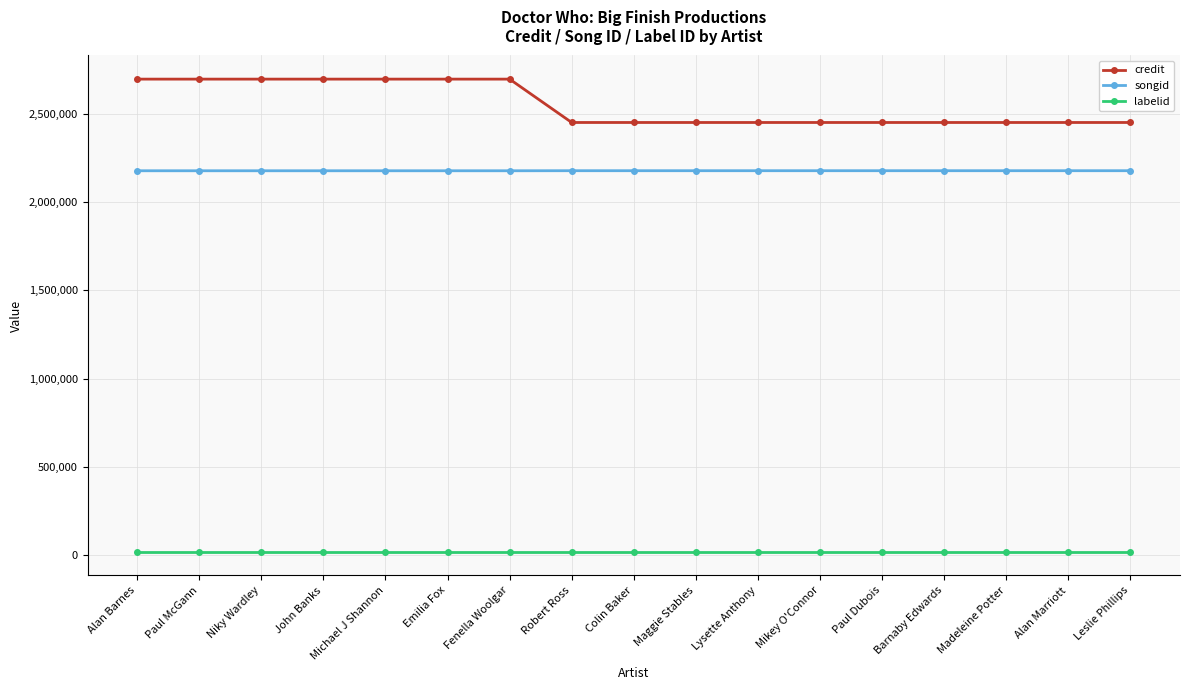

How many credit values are between 2453760 and 2699963?

17